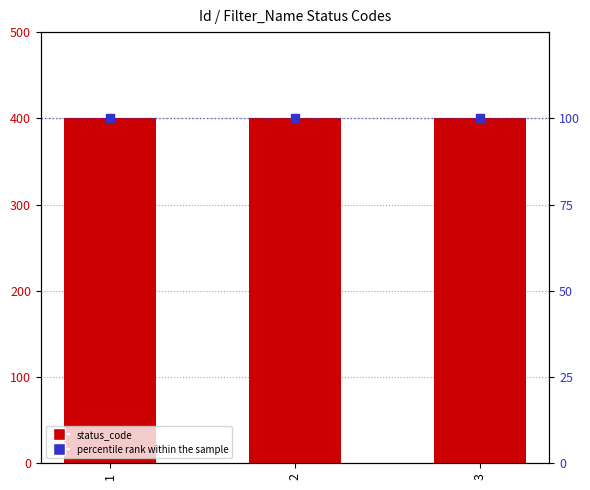

At which category is the sum across all series the highest?

1